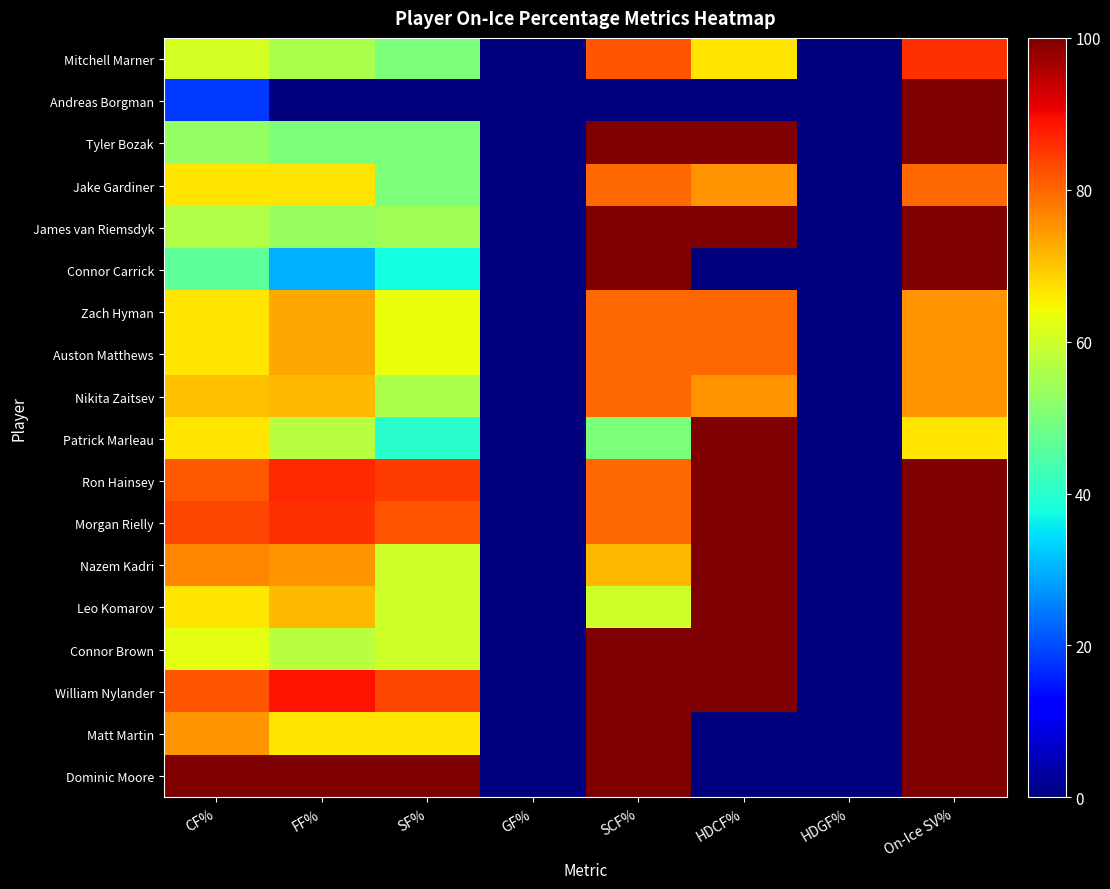

Count the number of data series in this chart.

18